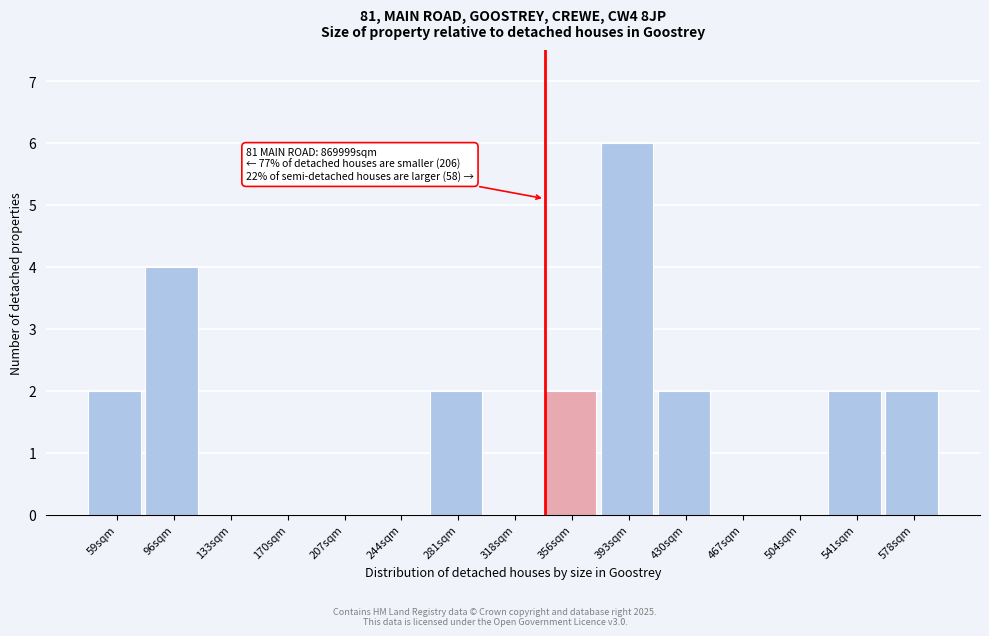

Reading right to left, transcribe all the data shown in this chart.

578sqm=2	541sqm=2	504sqm=0	467sqm=0	430sqm=2	393sqm=6	356sqm=2	318sqm=0	281sqm=2	244sqm=0	207sqm=0	170sqm=0	133sqm=0	96sqm=4	59sqm=2